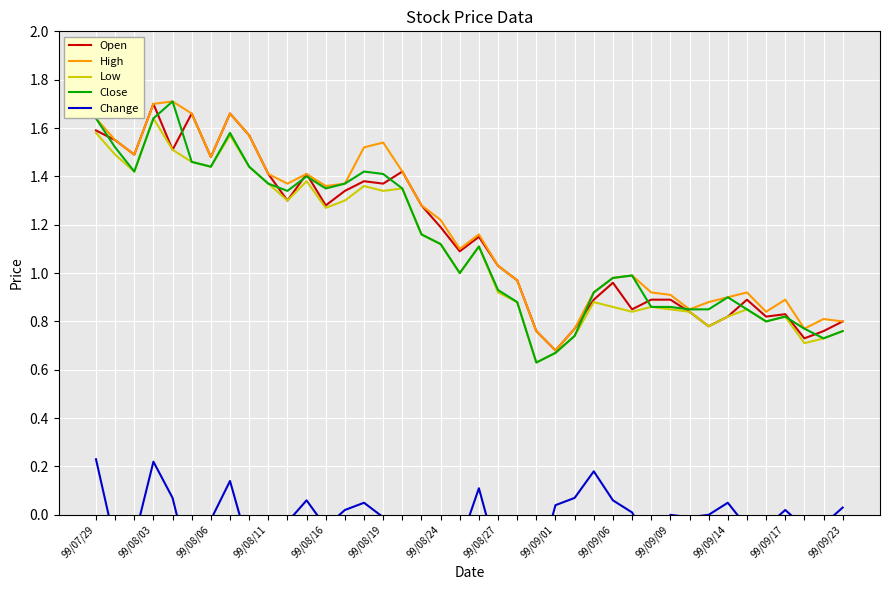

Between 99/09/23 and 16, which is larger?

16